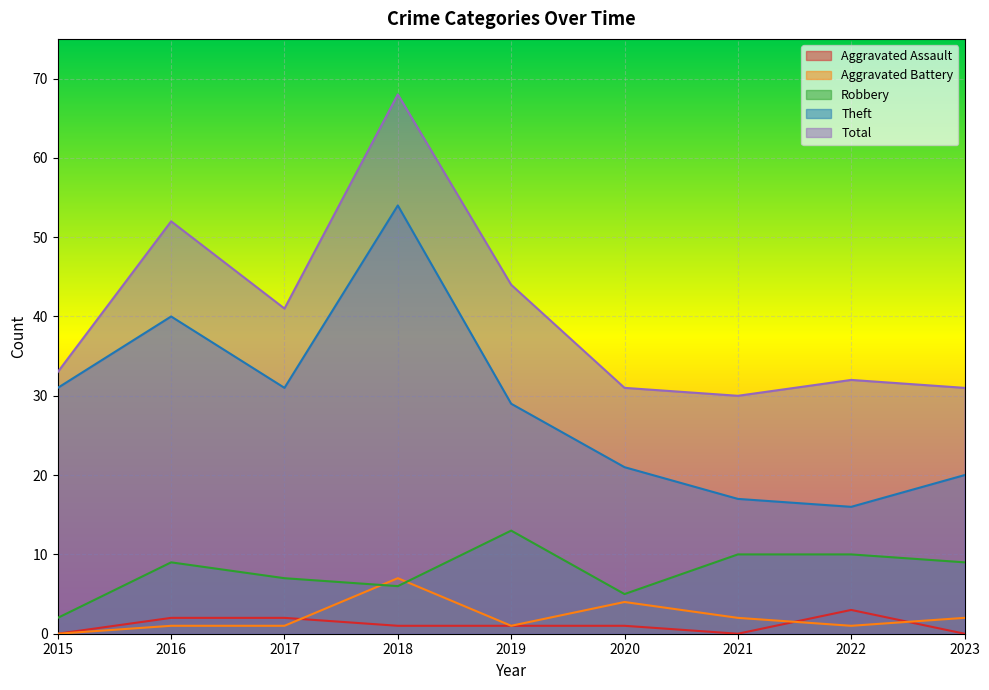

Is it true that Theft equals 20 at 2023?

True